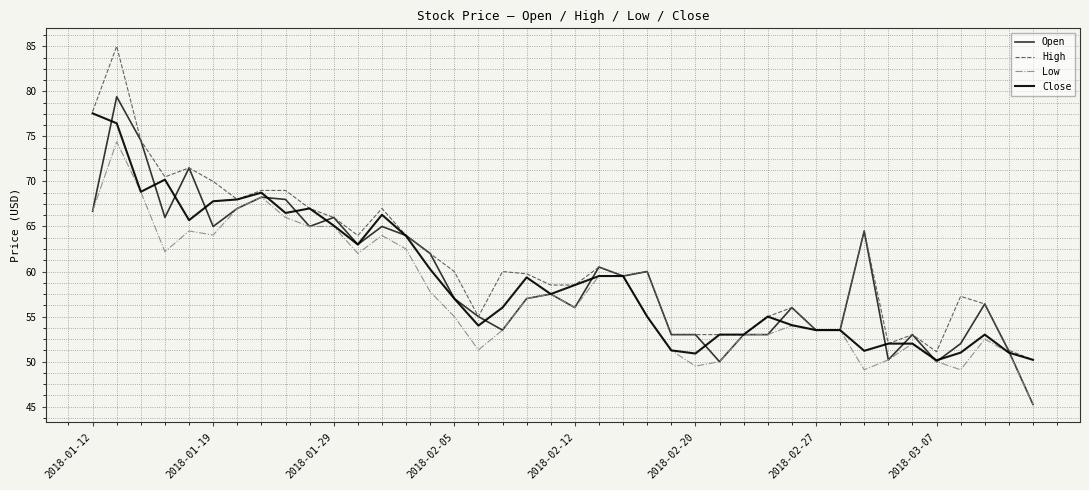

Rank the series by their maximum value, from highest to lowest.

High, Open, Close, Low